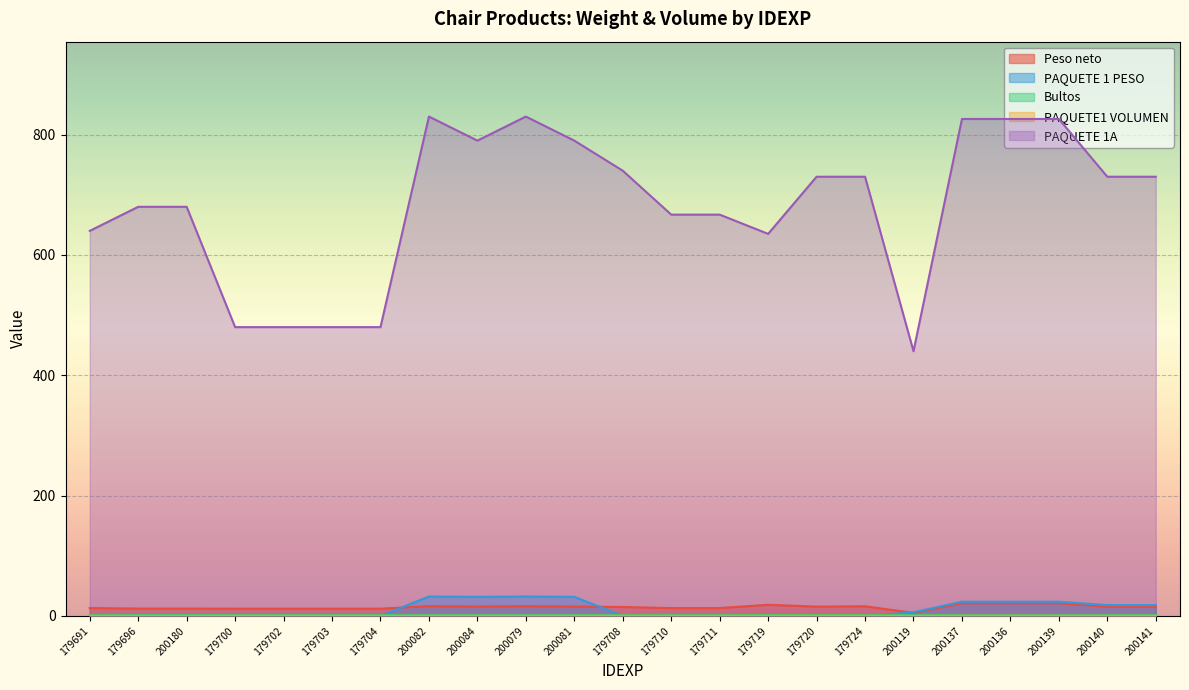

Is it true that Peso neto equals 20.9 at 200139?

True